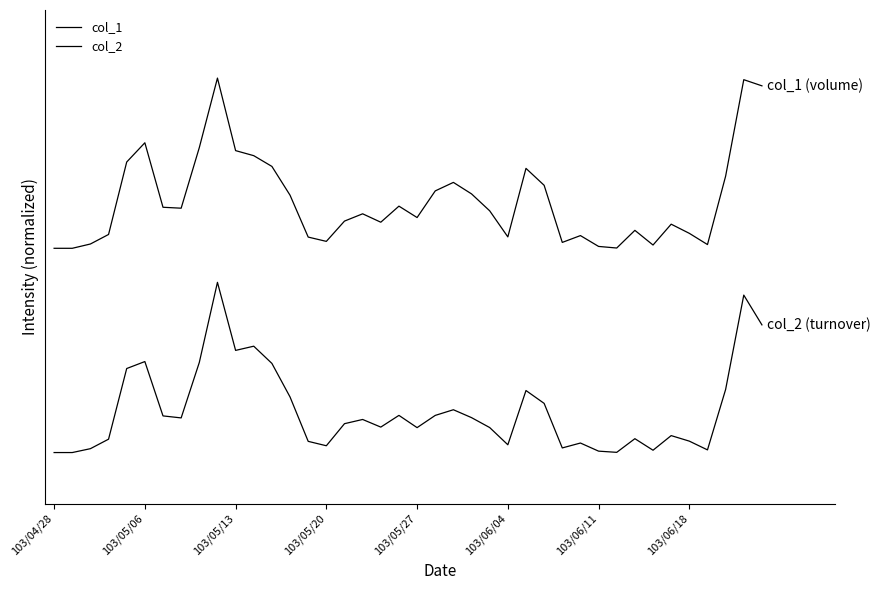

At which label does col_1 reach its minimum?

103/04/28